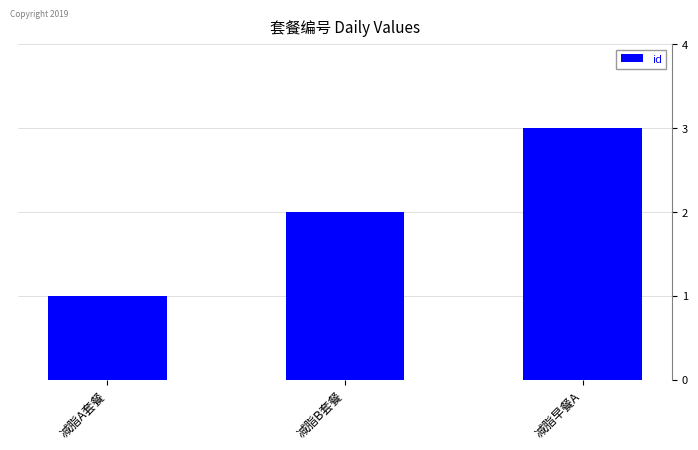

How many series are shown in this chart?

1